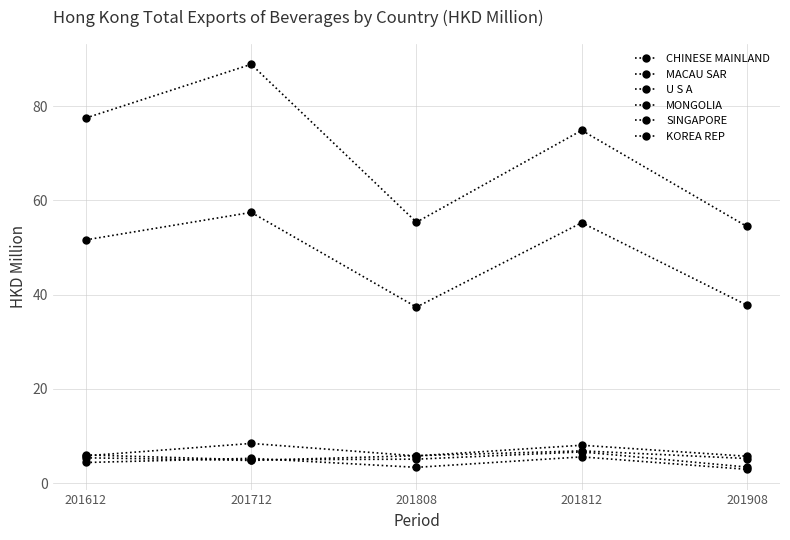

At how many categories does at least one series exceed 71?

3